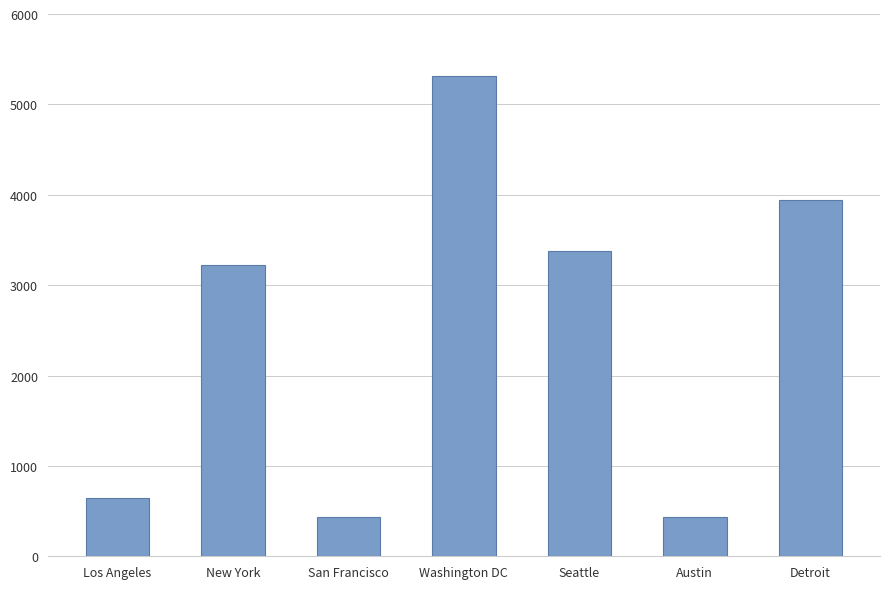

What is the average value?

2482